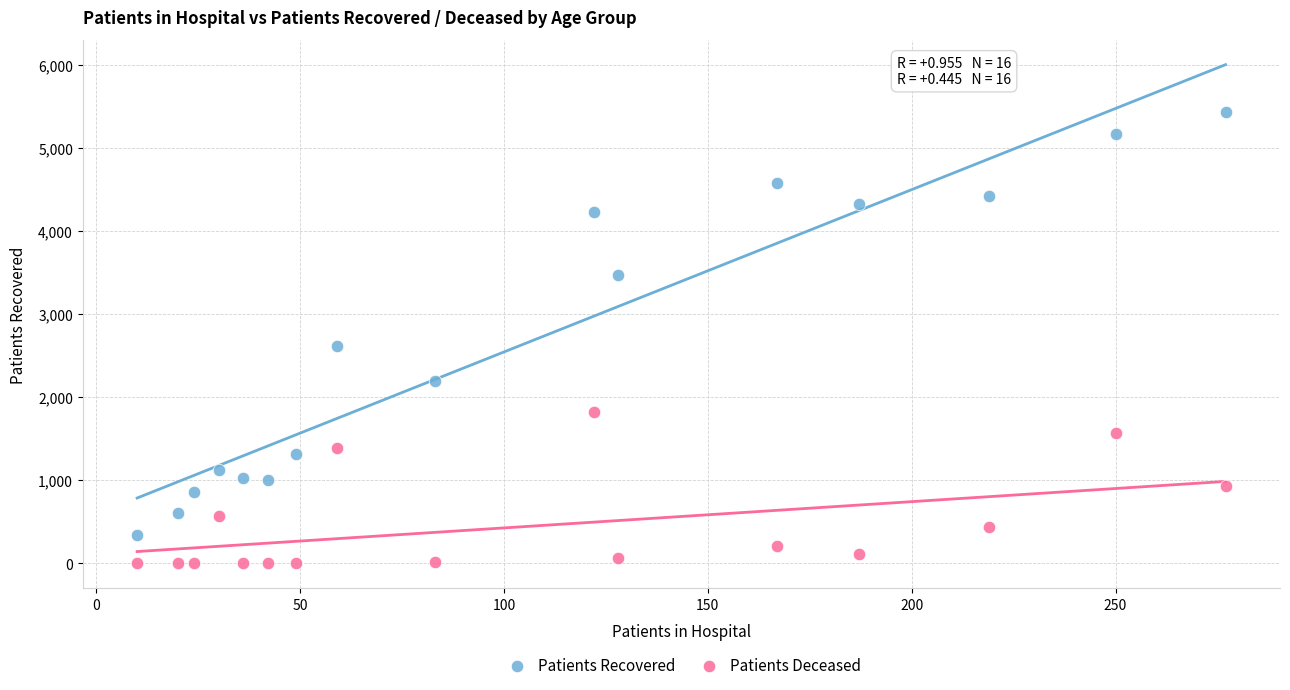

In the Patients Recovered series, what Y value is closest to 2889?

2617